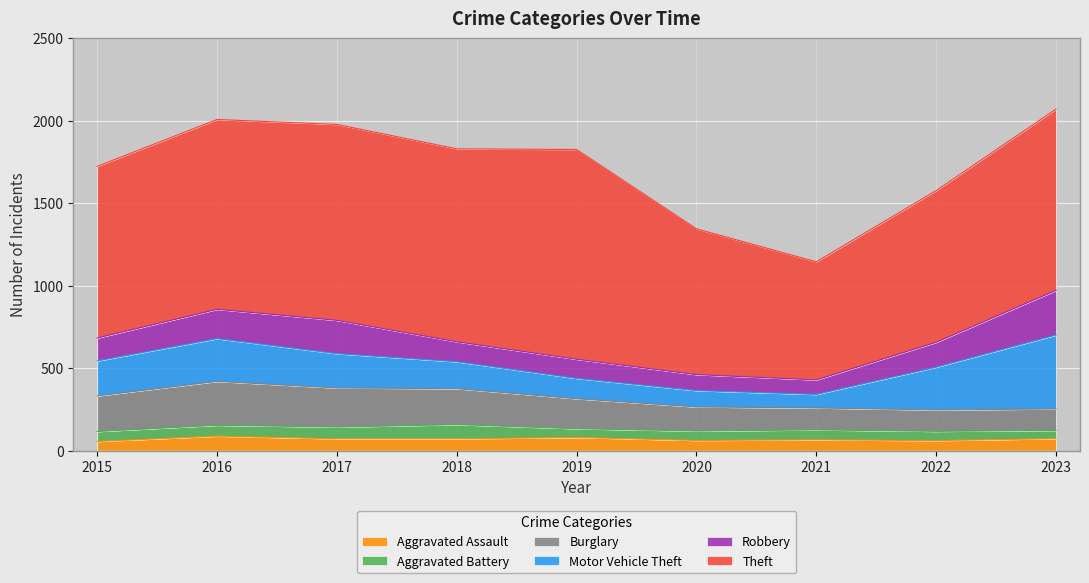

At which label does Burglary first exceed 182?

2015